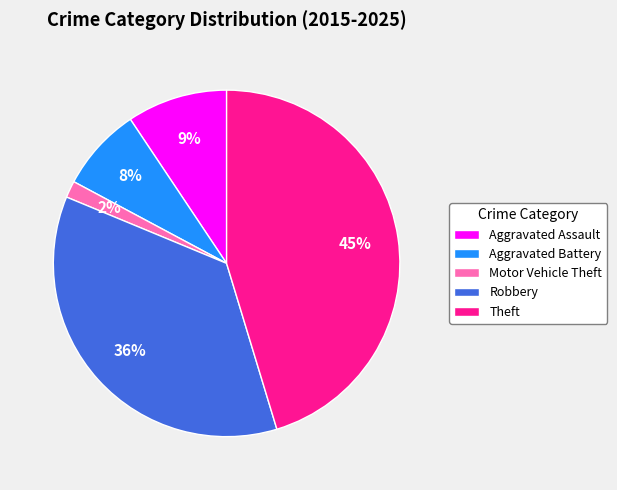

Which slice is the smallest?

Motor Vehicle Theft